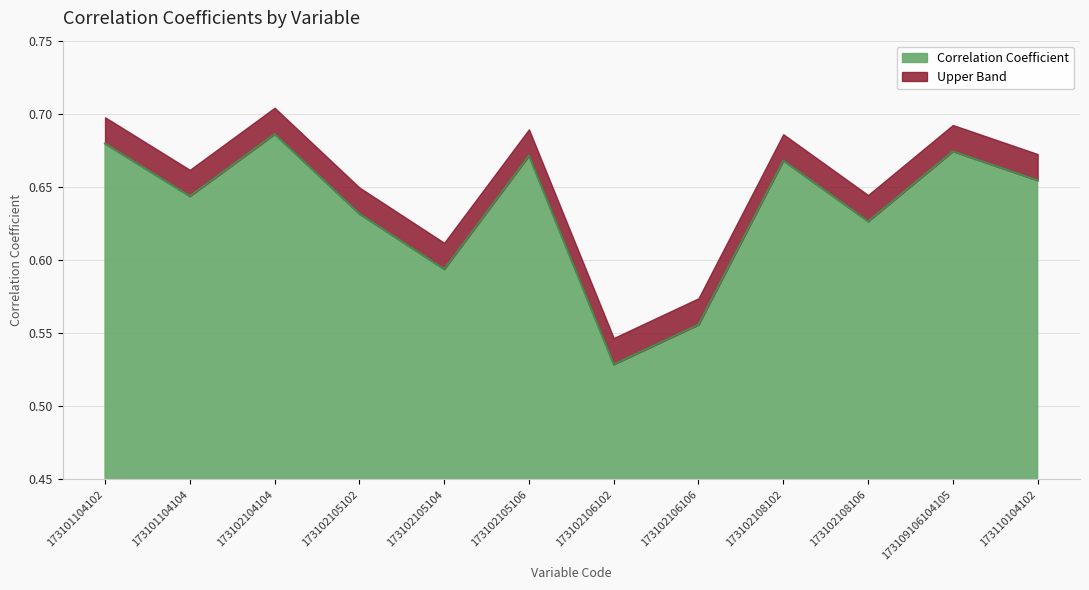

Count the values in the range 0 to 1.

12